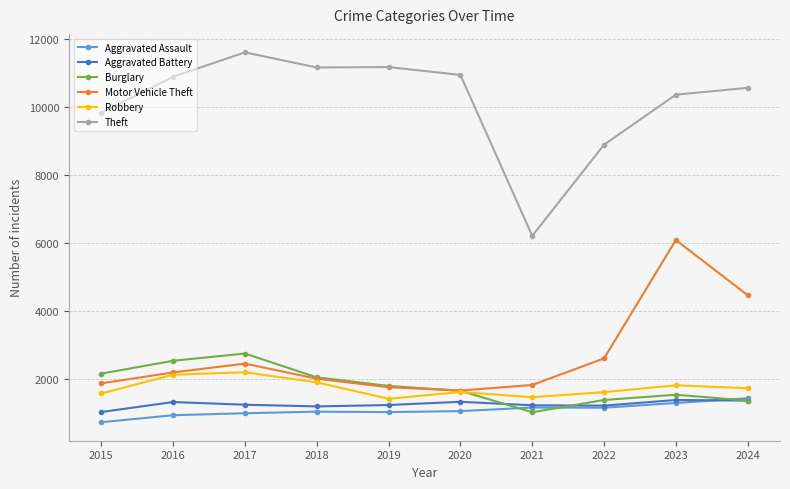

True or false: Theft and Motor Vehicle Theft cross at least once.

False